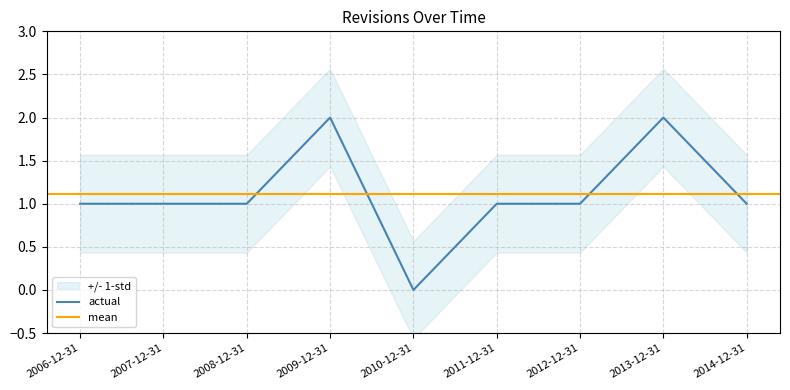

What is the average value?

1